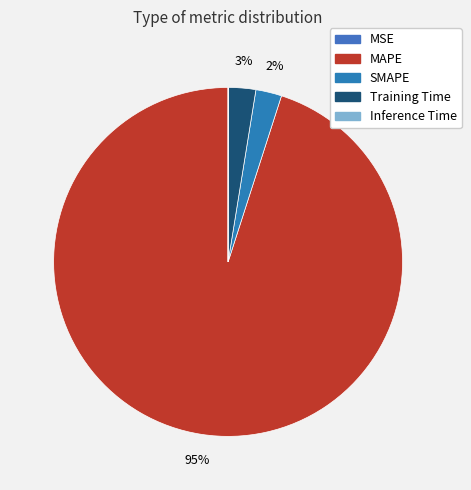

Which category has the biggest portion of the pie?

MAPE